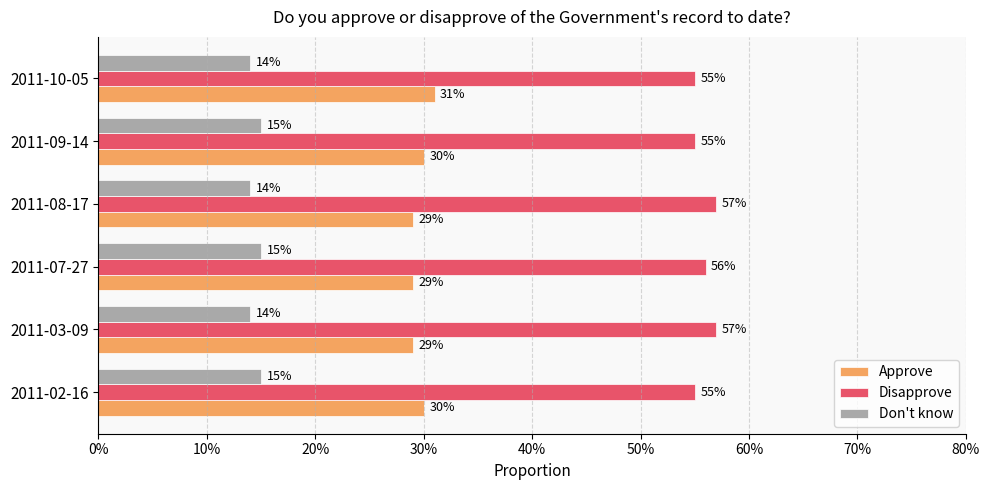

What are all the series names shown in the legend?

Approve, Disapprove, Don't know